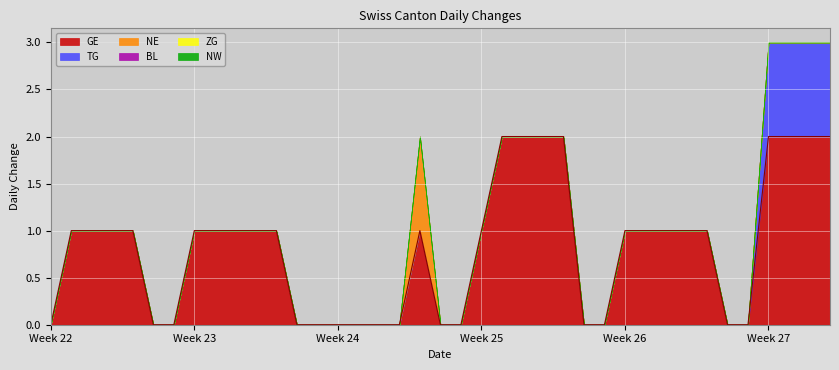

How many lines are shown in the chart?

6